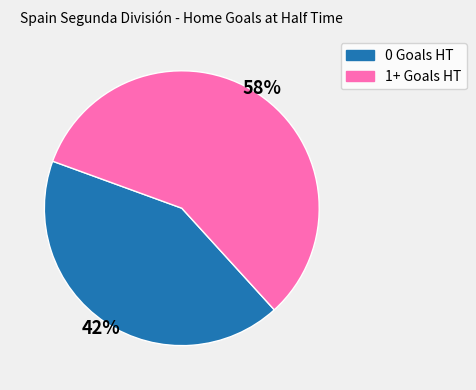

Does any single category account for the majority?

Yes